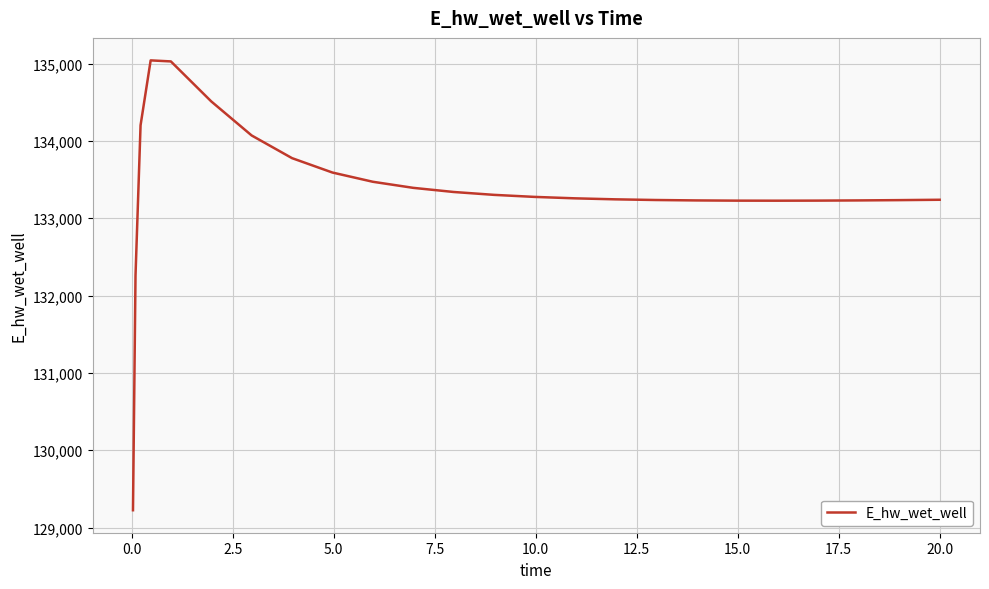

What is the smallest value displayed?

129223.8